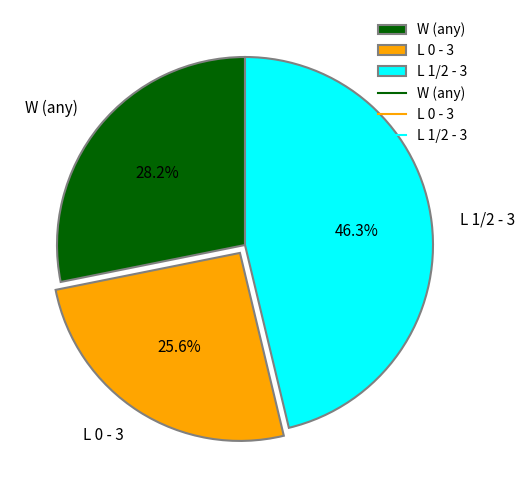

What is the total percentage of L 1/2 - 3 and L 0 - 3?

71.8%